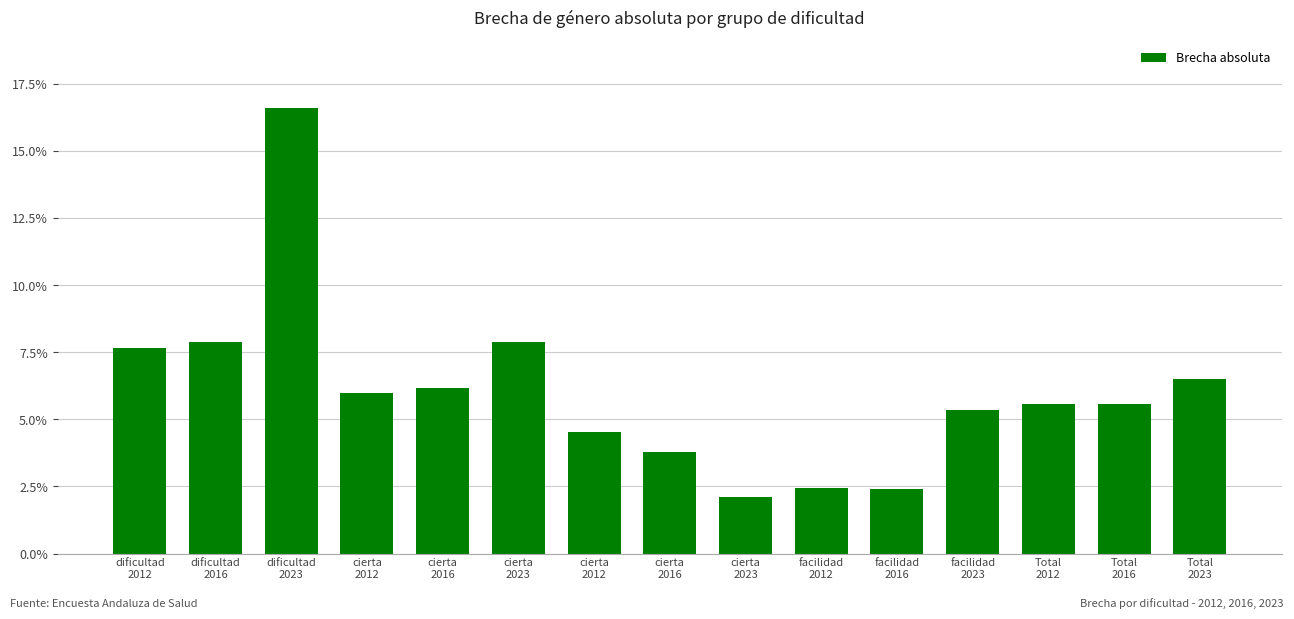

List the labels in order of value, largest first.

dificultad
2023, dificultad
2016, cierta
2023, dificultad
2012, Total
2023, cierta
2016, cierta
2012, Total
2012, Total
2016, facilidad
2023, cierta
2012, cierta
2016, facilidad
2012, facilidad
2016, cierta
2023